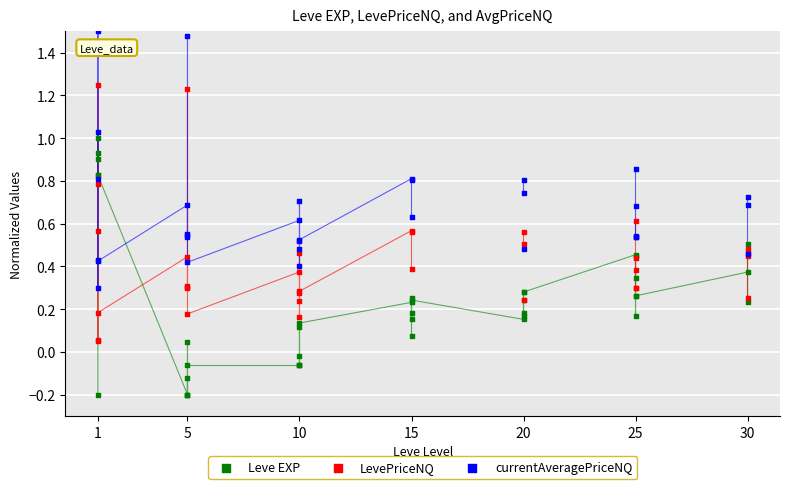

Which series contains the highest Y value?

currentAveragePriceNQ